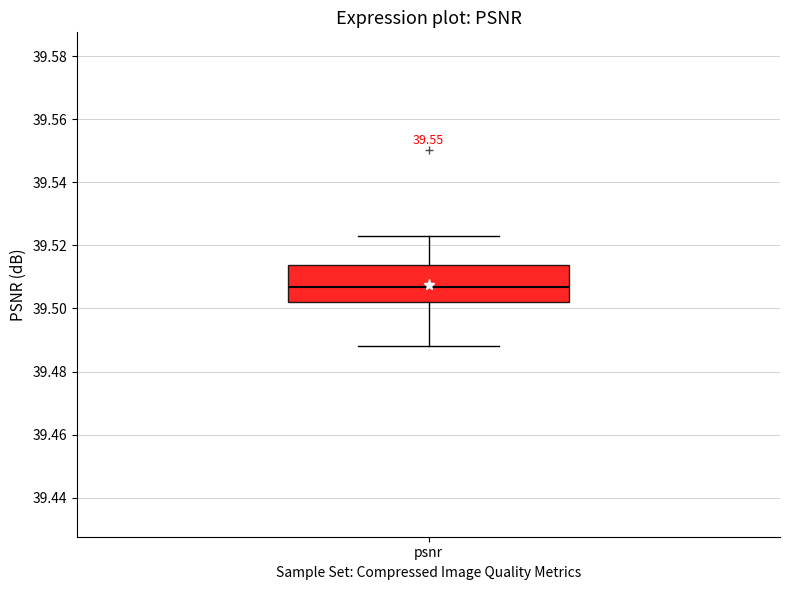

Transcribe this box plot: give where the median line is, the range the box spans, and where the two whiskers end, as read against the y-axis. The values are not printed on the chart, so give them approximately, as read against the axis.

median 39.506, box 39.502 to 39.514, whiskers 39.488 to 39.524